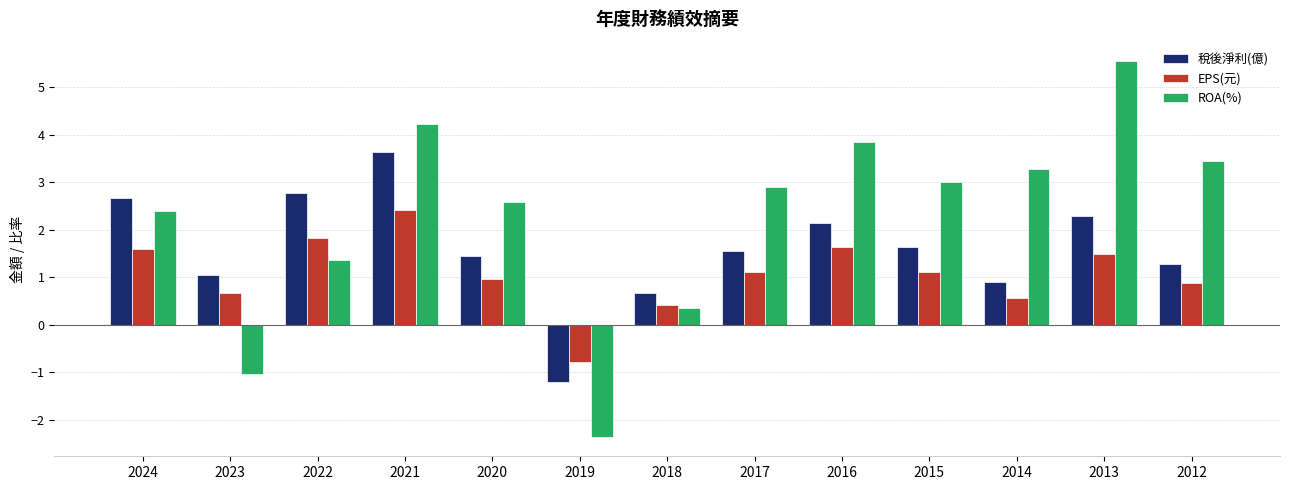

How many bars are there in each group?

3